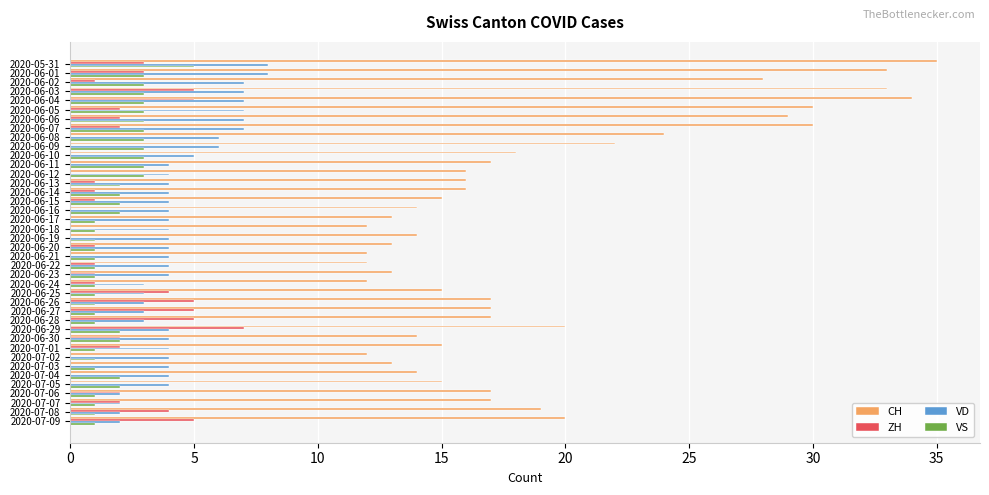

Which series has the widest spread of values?

CH